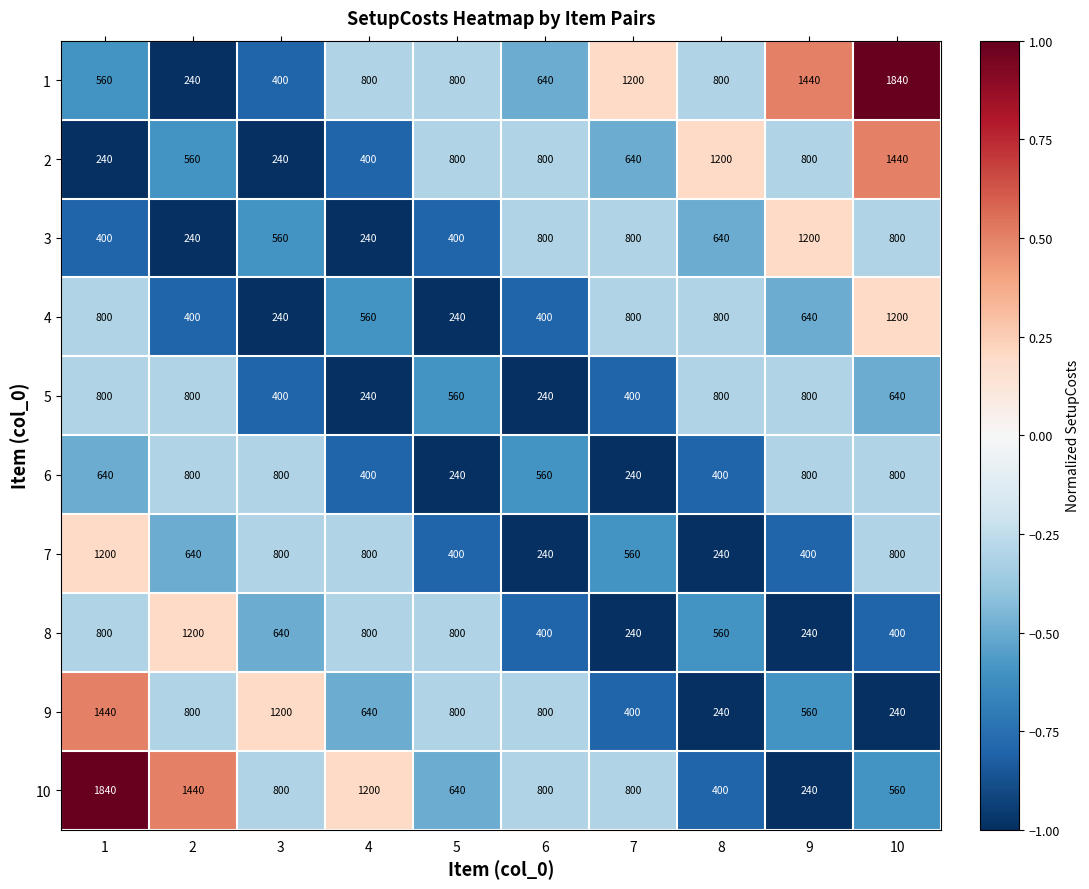

The 6 series shows 800 at 10. True or false?

True